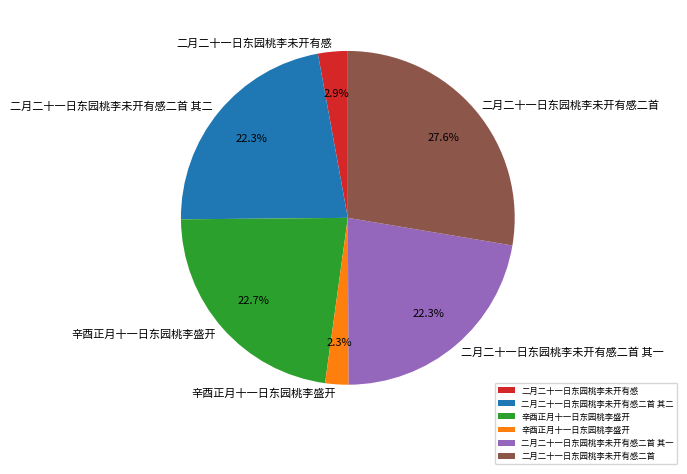

Is there any slice that represents more than half of the pie?

No